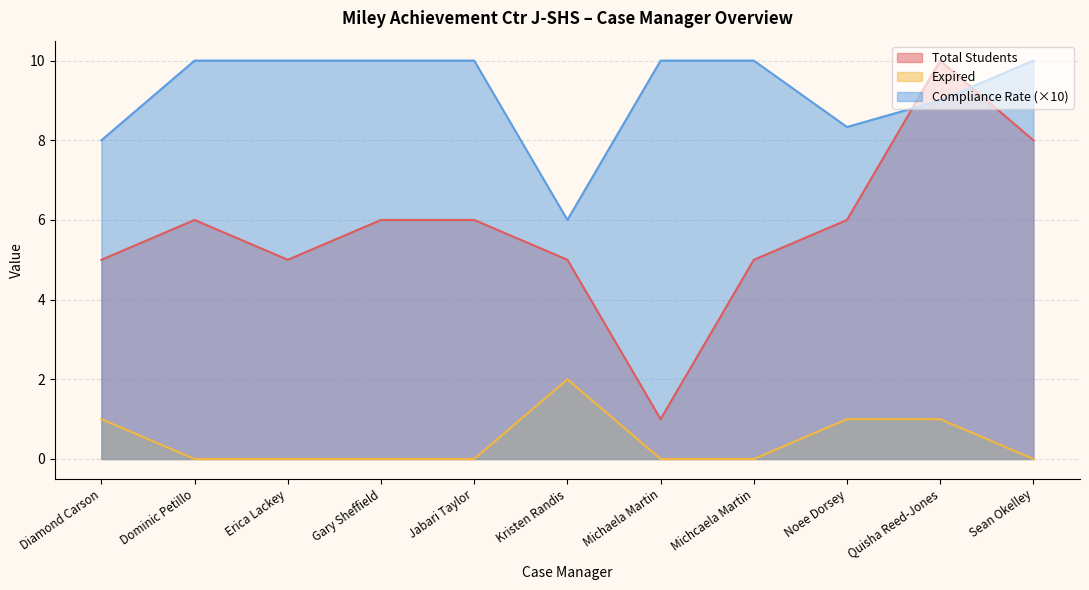

True or false: Expired and Total Students cross at least once.

False